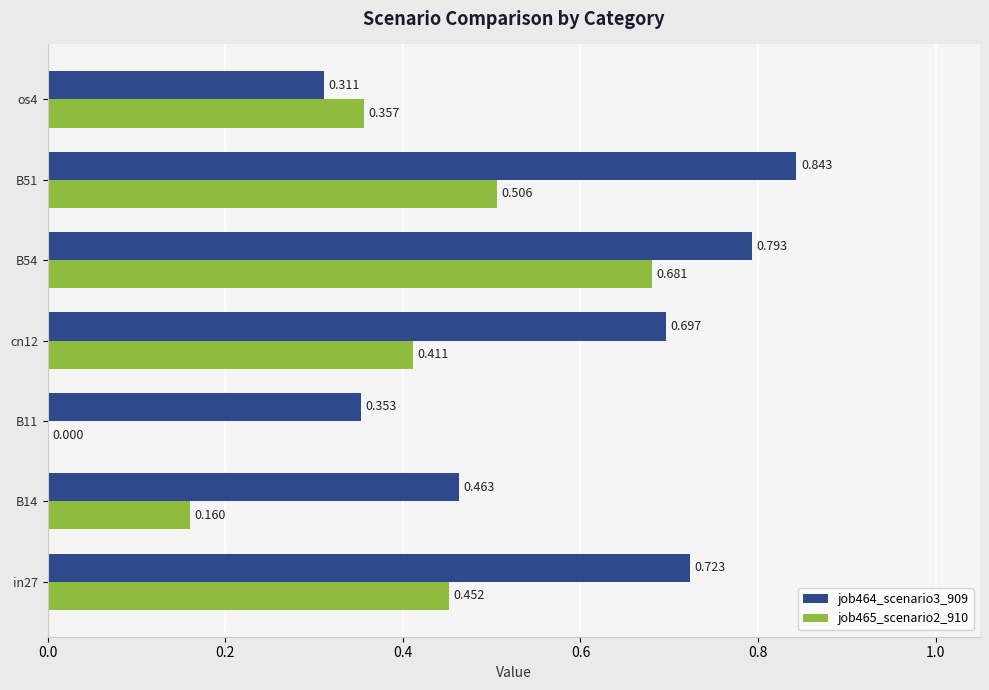

Is the value of job465_scenario2_910 at cn12 greater than the value of job464_scenario3_909 at in27?

No